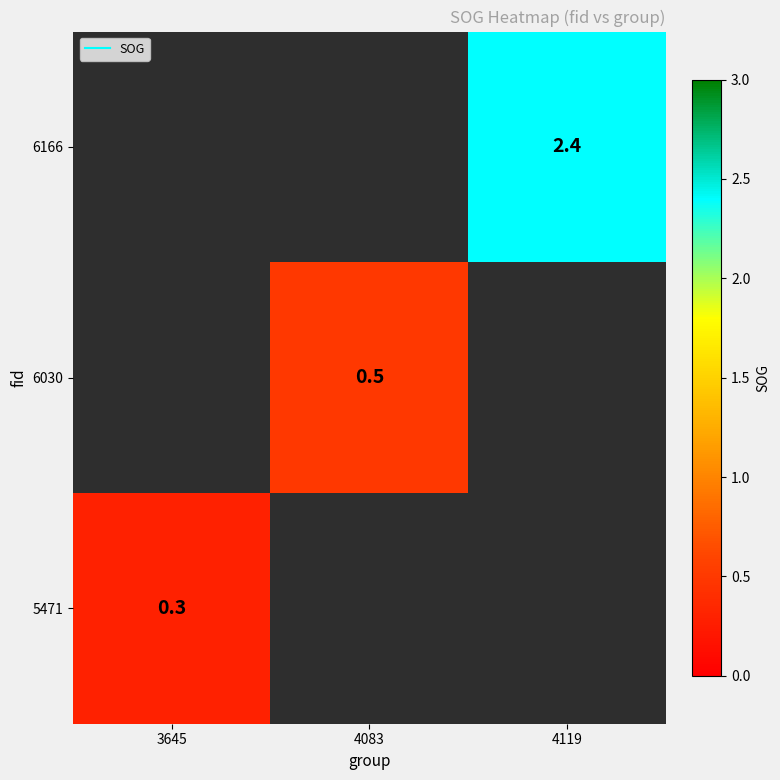

Between 4083 and 4119, which is larger?

4119